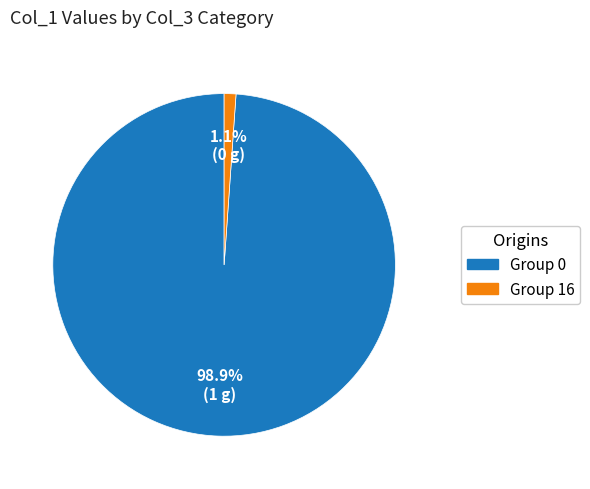

Which category has the biggest portion of the pie?

Group 0